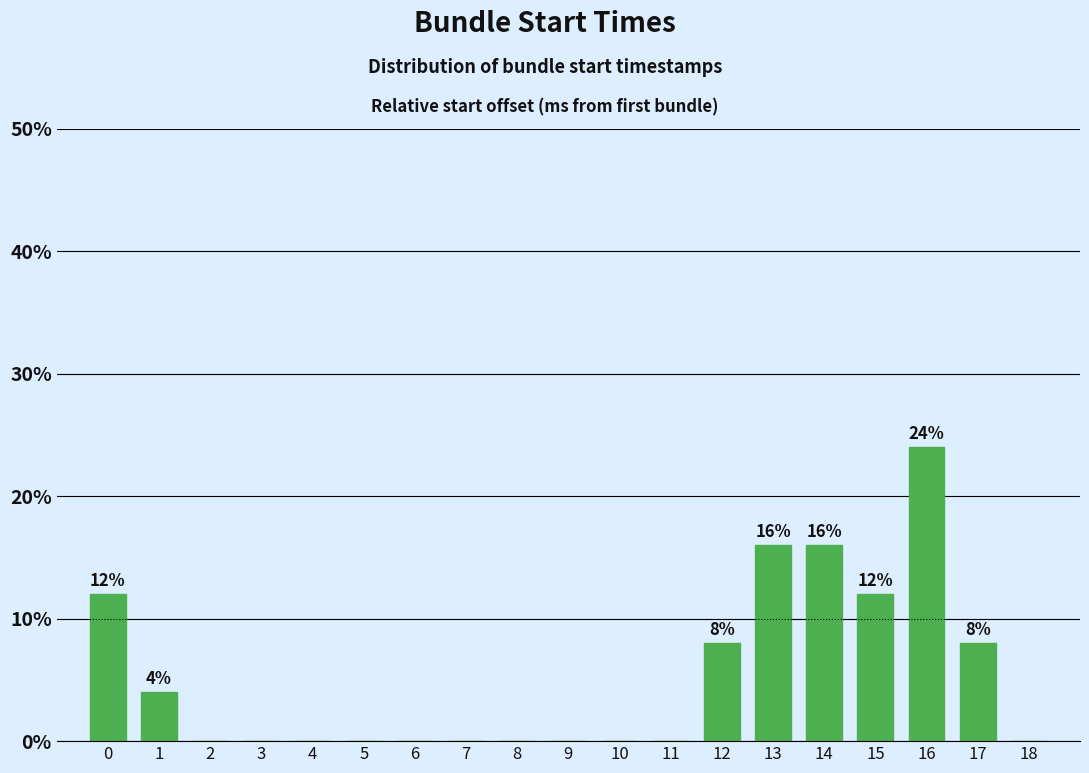

Reading left to right, transcribe all the data shown in this chart.

0=12	1=4	2=0	3=0	4=0	5=0	6=0	7=0	8=0	9=0	10=0	11=0	12=8	13=16	14=16	15=12	16=24	17=8	18=0